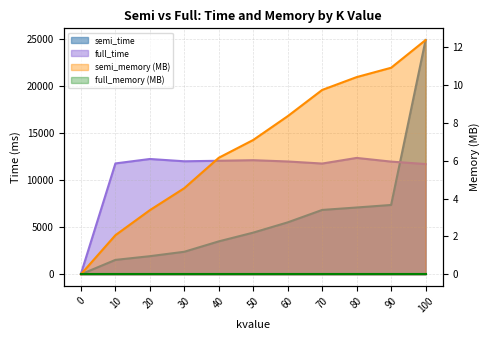

True or false: semi_time and semi_memory cross at least once.

False